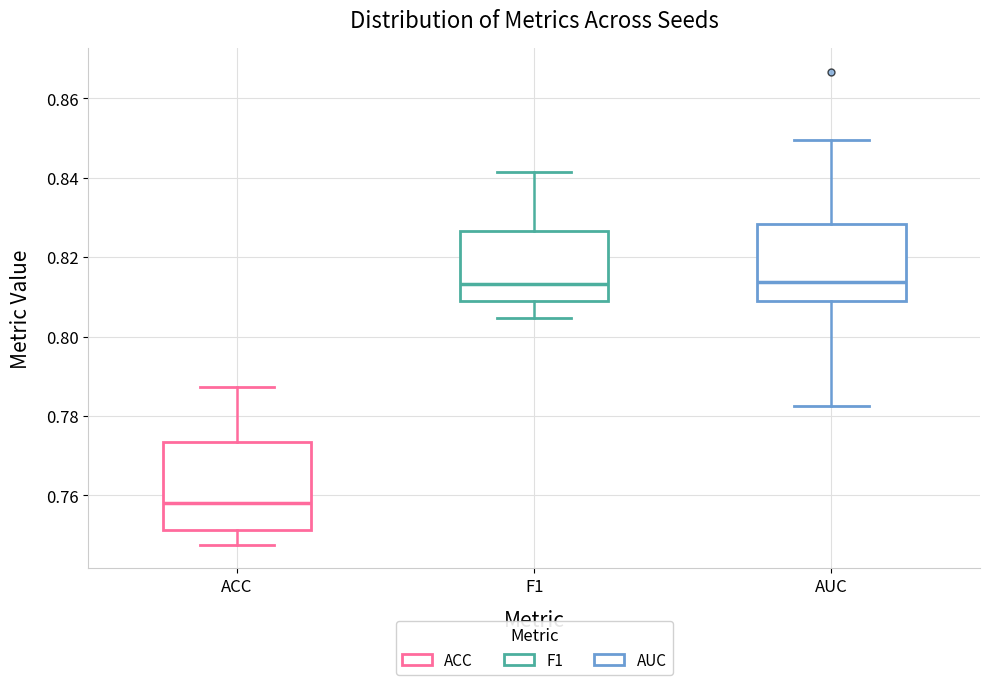

Reading left to right, read every box against the y-axis: the position of its median line, the range the box covers, and the ends of its whiskers. The values are not printed on the chart, so give them approximately, as read against the axis.

ACC: median 0.758, box 0.752 to 0.774, whiskers 0.748 to 0.788
F1: median 0.814, box 0.810 to 0.826, whiskers 0.804 to 0.842
AUC: median 0.814, box 0.808 to 0.828, whiskers 0.782 to 0.850